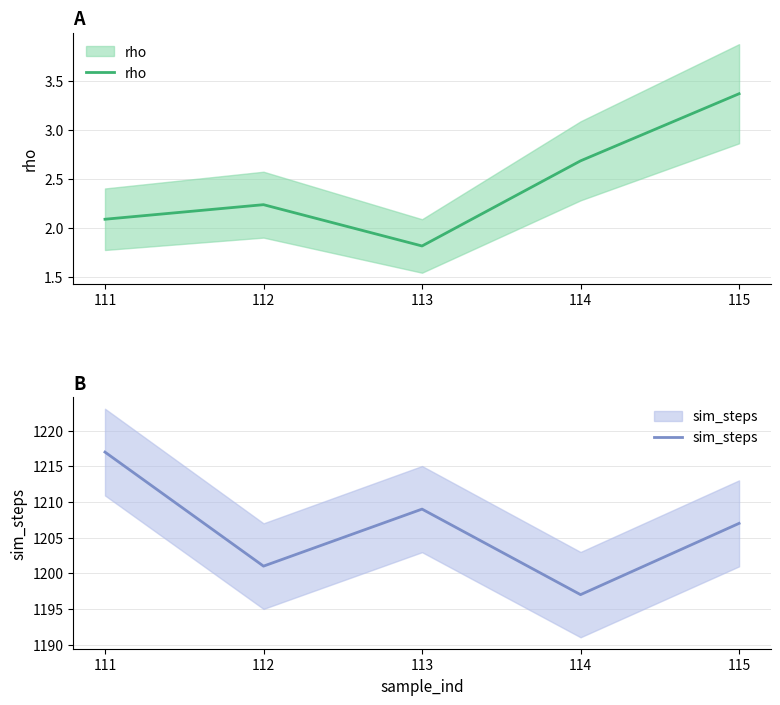

Is the value of rho at 112 greater than the value of sim_steps at 114?

No